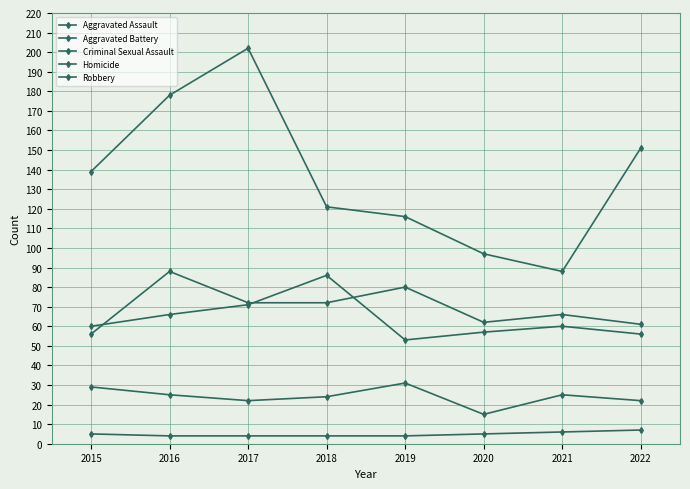

How many series are shown in this chart?

5